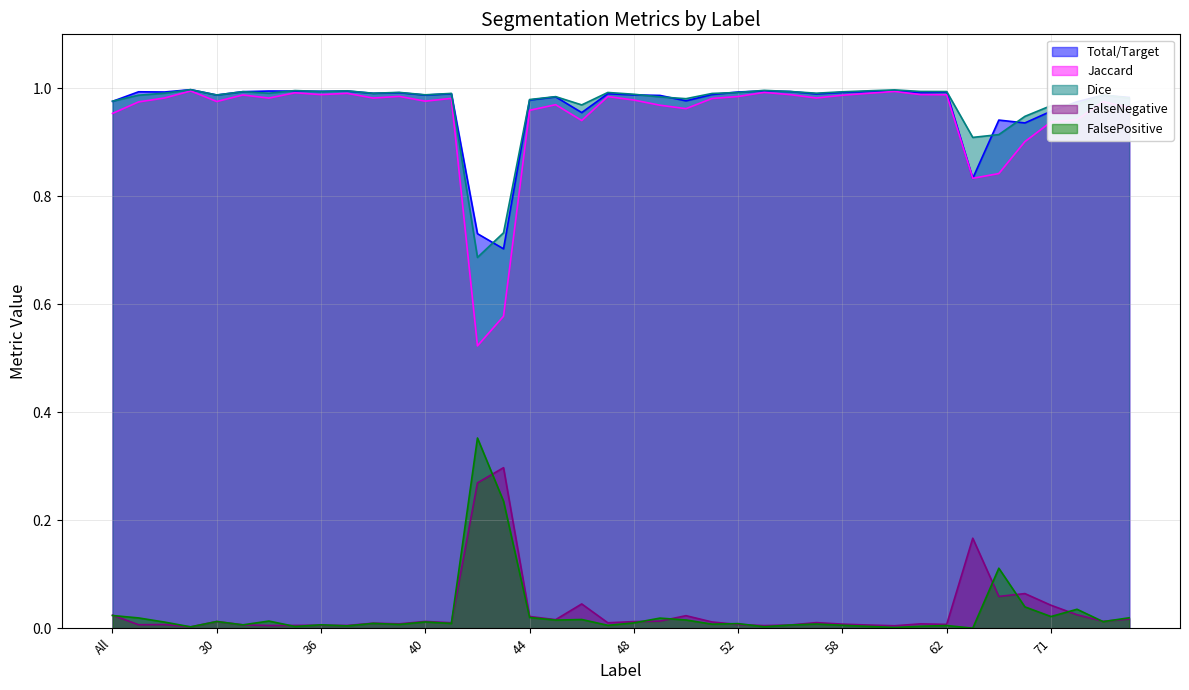

Which series has the largest total across all categories?

Dice